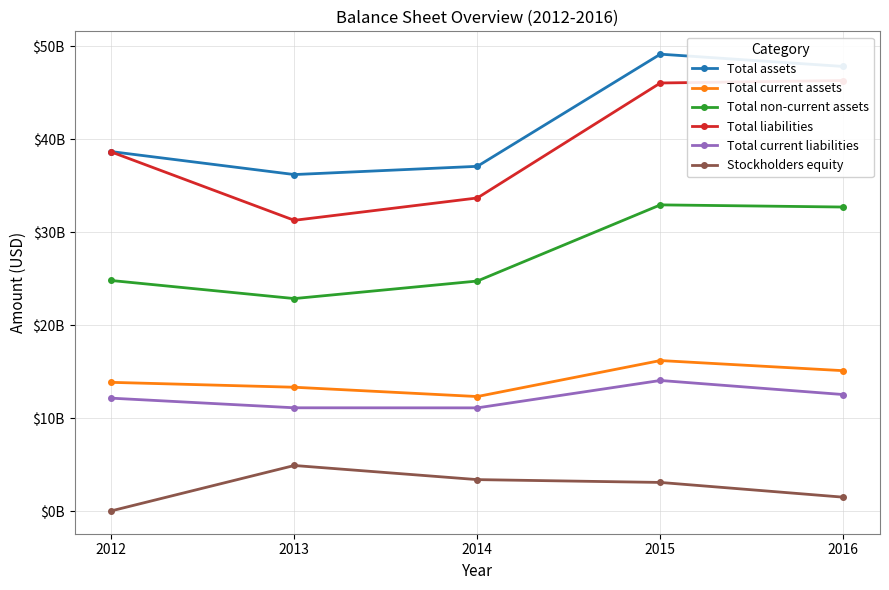

How many data points in Stockholders equity are above 3097000000?

2